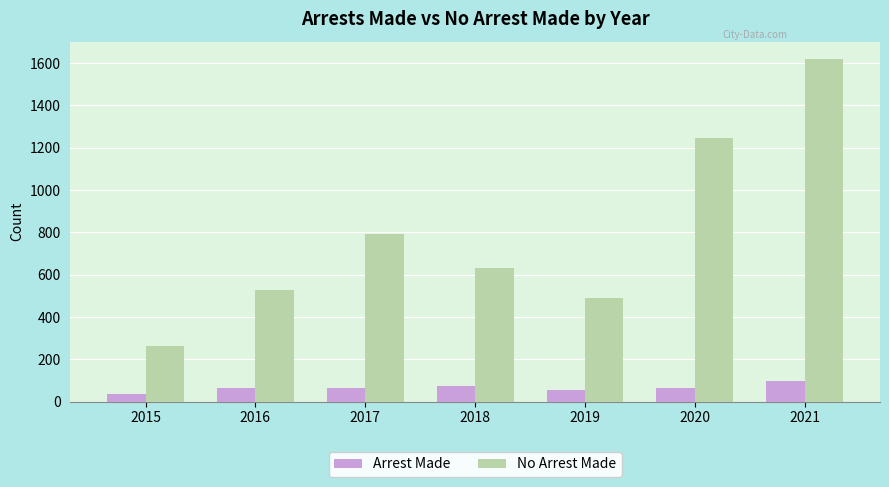

What is the maximum value shown in the chart?

1620